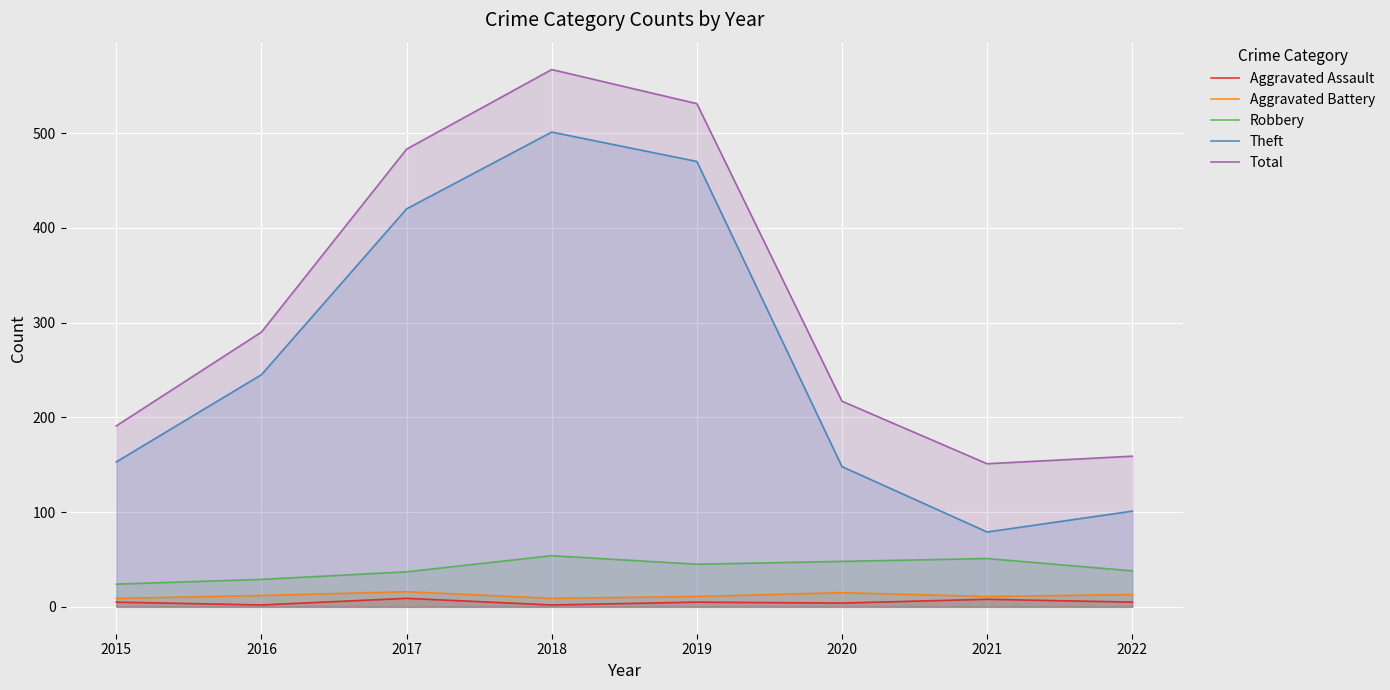

What is the minimum value shown in the chart?

2